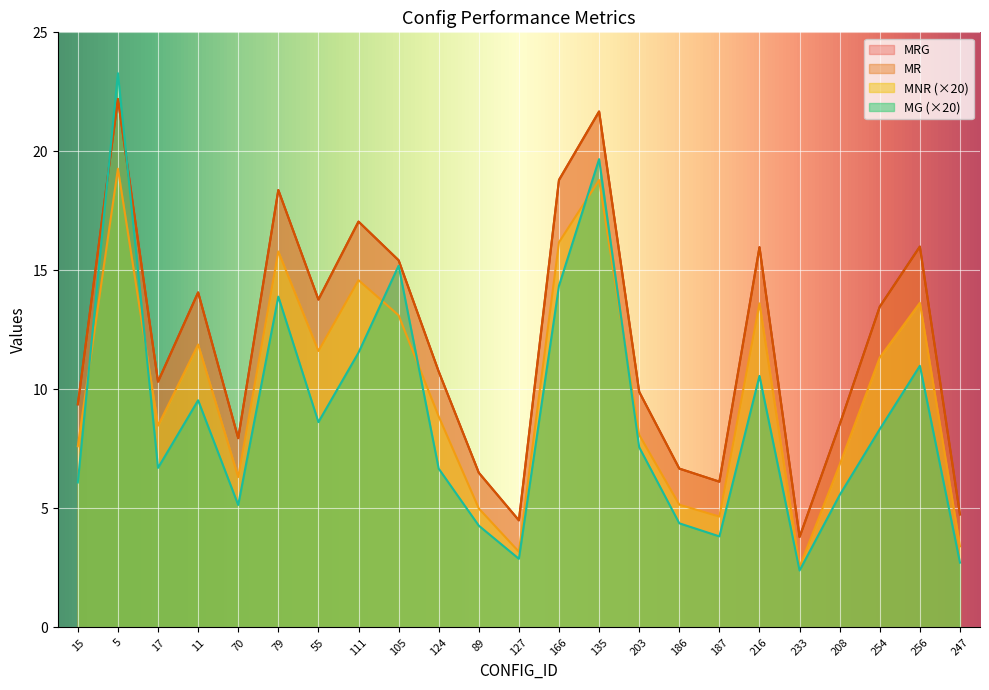

How many data points does each series have?

23